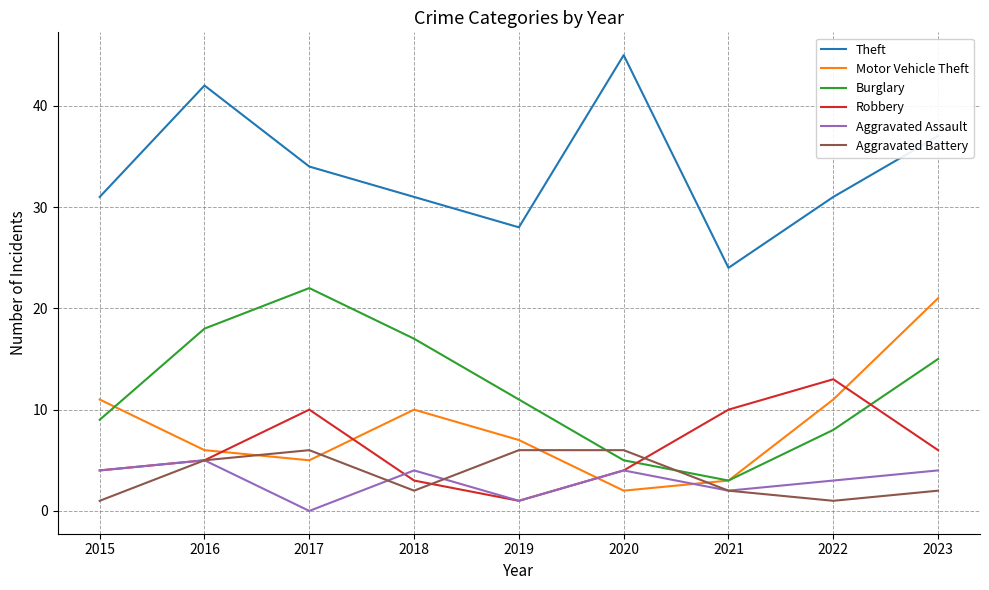

Reading right to left, list all the values displayed in this chart.

Theft: 2023=37	2022=31	2021=24	2020=45	2019=28	2018=31	2017=34	2016=42	2015=31
Motor Vehicle Theft: 2023=21	2022=11	2021=3	2020=2	2019=7	2018=10	2017=5	2016=6	2015=11
Burglary: 2023=15	2022=8	2021=3	2020=5	2019=11	2018=17	2017=22	2016=18	2015=9
Robbery: 2023=6	2022=13	2021=10	2020=4	2019=1	2018=3	2017=10	2016=5	2015=4
Aggravated Assault: 2023=4	2022=3	2021=2	2020=4	2019=1	2018=4	2017=0	2016=5	2015=4
Aggravated Battery: 2023=2	2022=1	2021=2	2020=6	2019=6	2018=2	2017=6	2016=5	2015=1